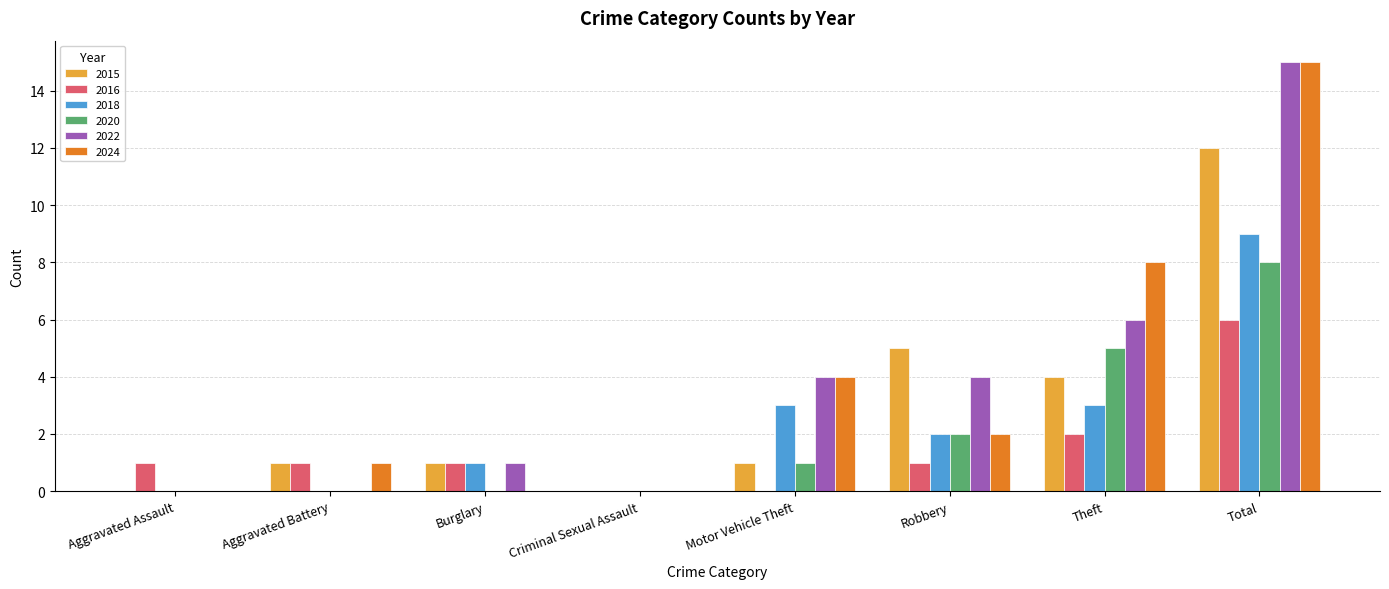

What is the sum of all 2018 values?

18